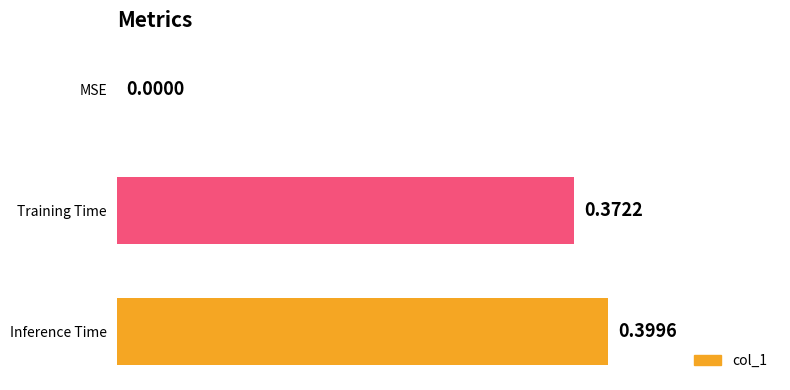

What is the sum of the values at Inference Time and Training Time?

0.8